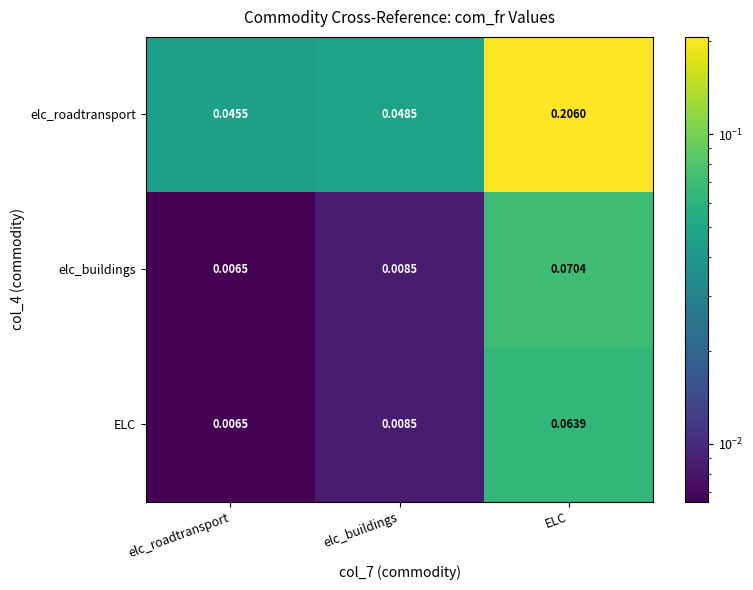

Which series has the largest total across all categories?

elc_roadtransport